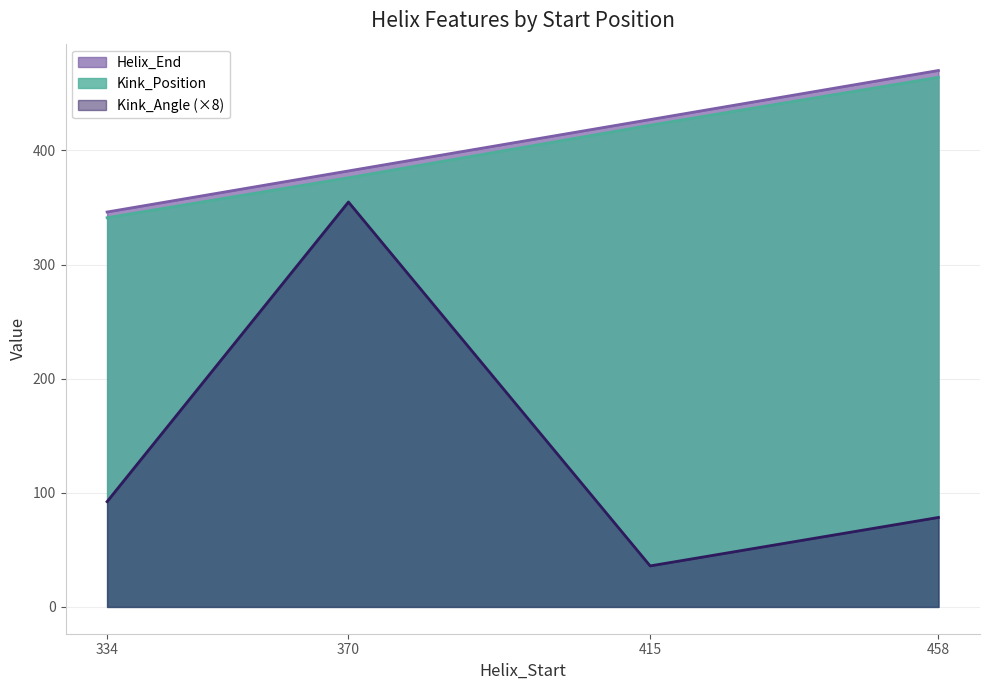

Reading left to right, list all the values displayed in this chart.

Helix_End: 334=346.0	370=382.0	415=427.0	458=470.0
Kink_Position: 334=341.0	370=376.0	415=422.0	458=464.0
Kink_Angle: 334=92.2	370=354.8	415=35.9	458=78.4